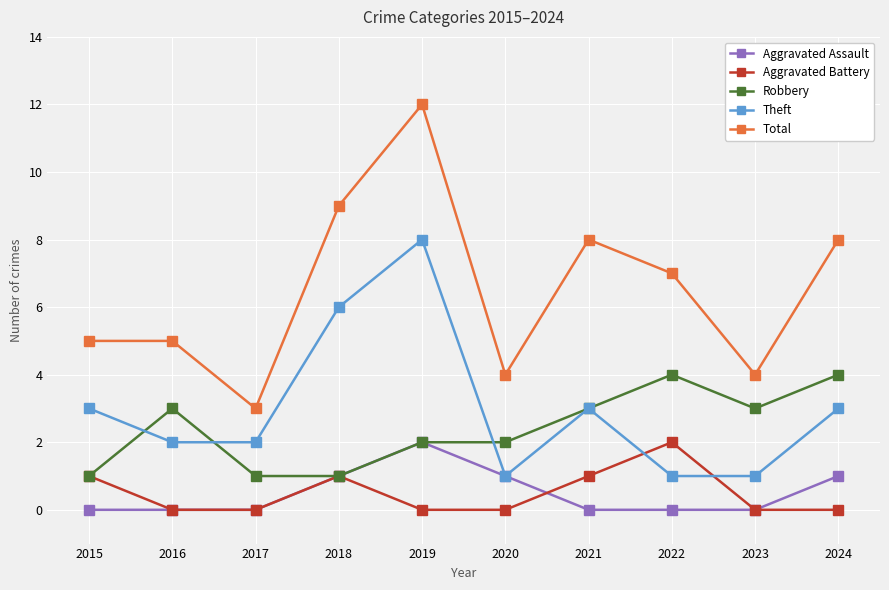

What are all the series names shown in the legend?

Aggravated Assault, Aggravated Battery, Robbery, Theft, Total